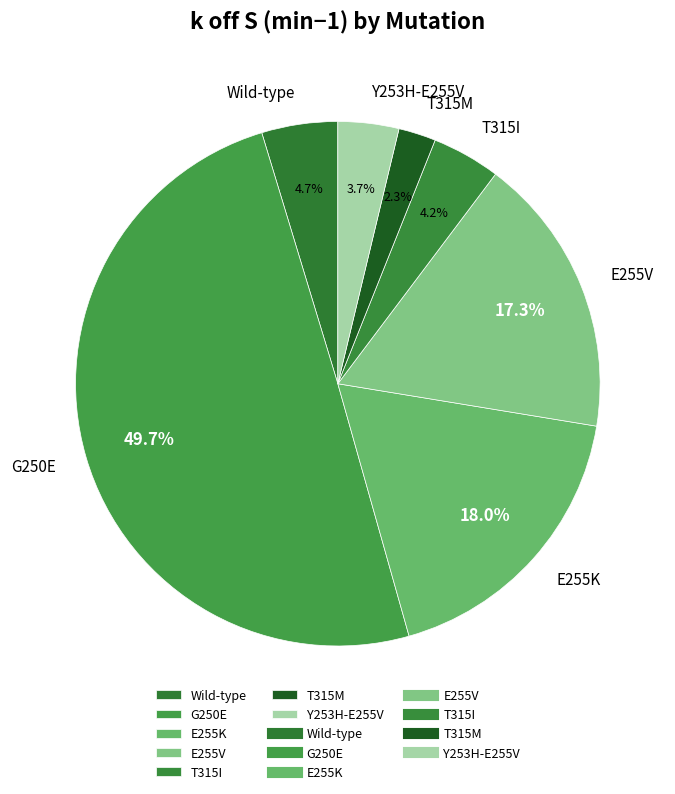

What percentage is the E255V slice, to the nearest percent?

17%